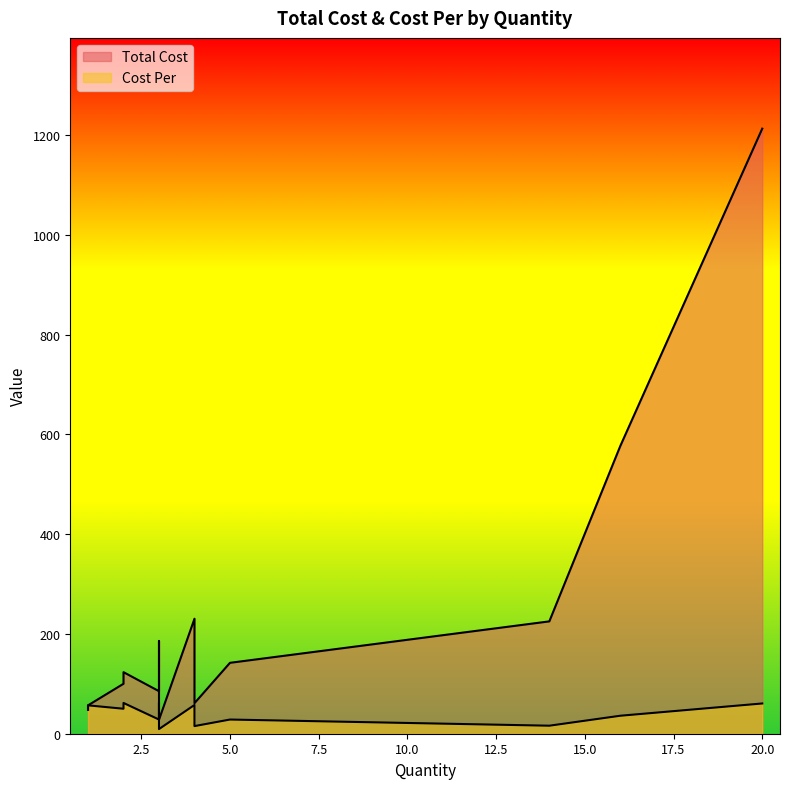

Between 3 and 4, which series saw the biggest shift?

Total Cost